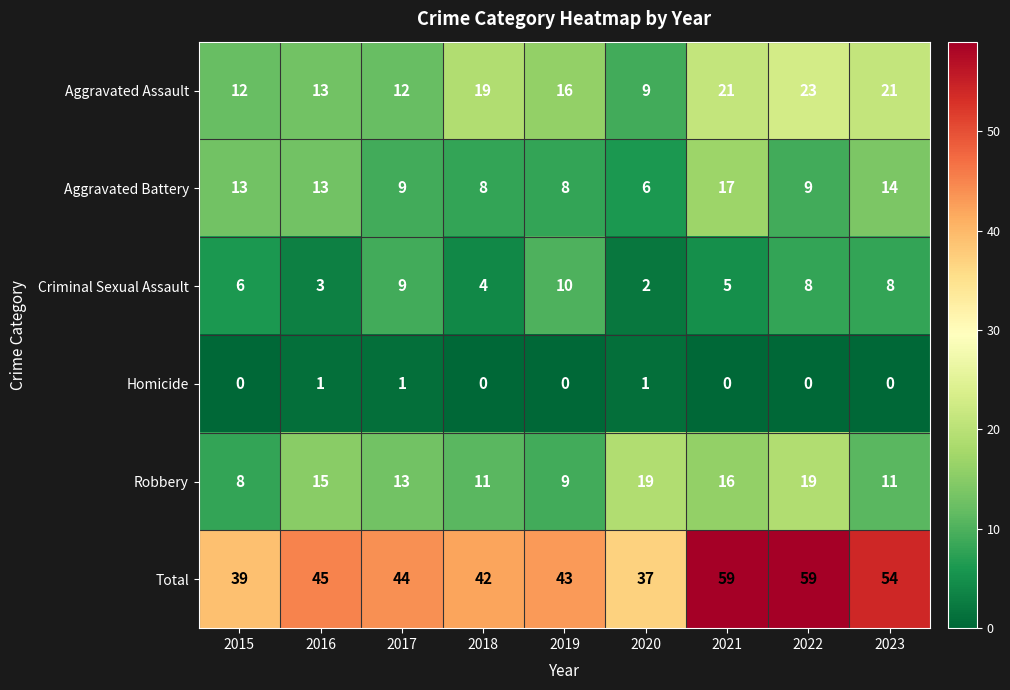

What is the average value of the Criminal Sexual Assault series?

6